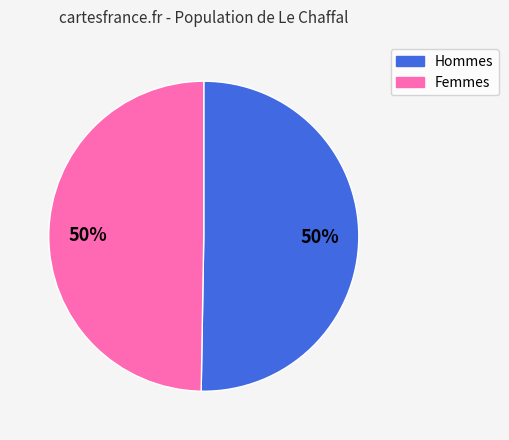

To the nearest percent, what is the average slice percentage?

50%